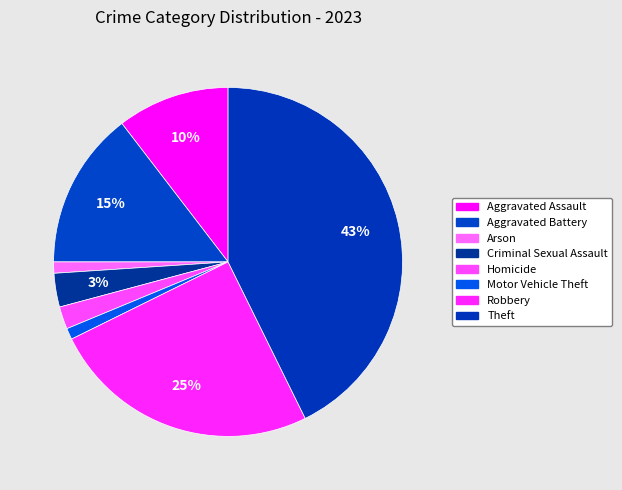

Which slice is the largest?

Theft